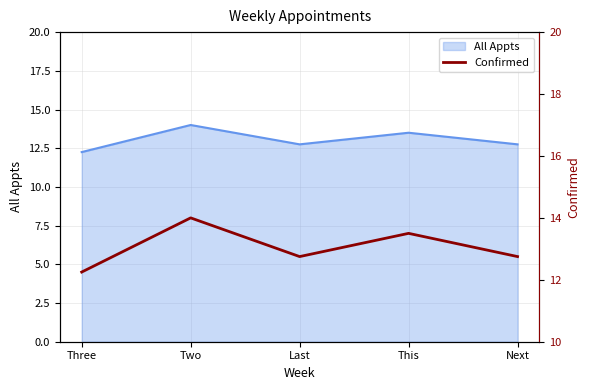

Between Next and This, which is larger?

This